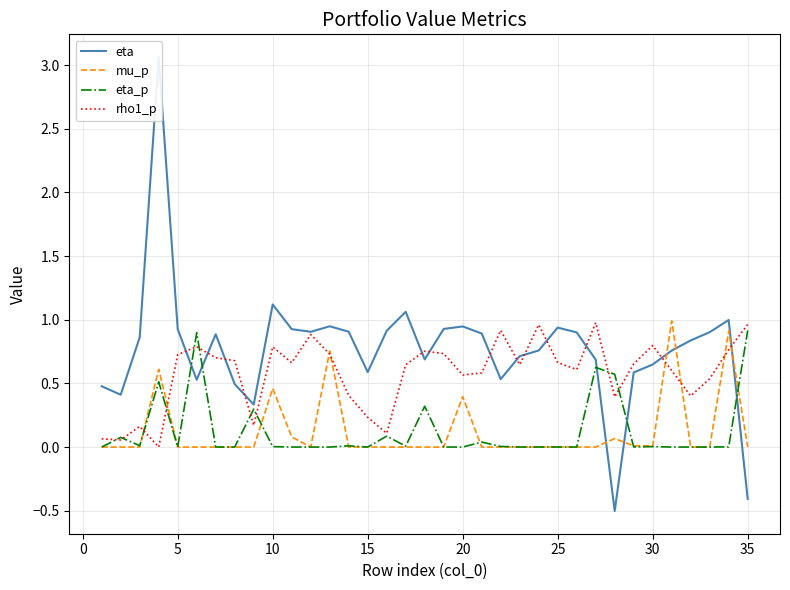

The eta_p series shows 0.0 at 30. True or false?

True